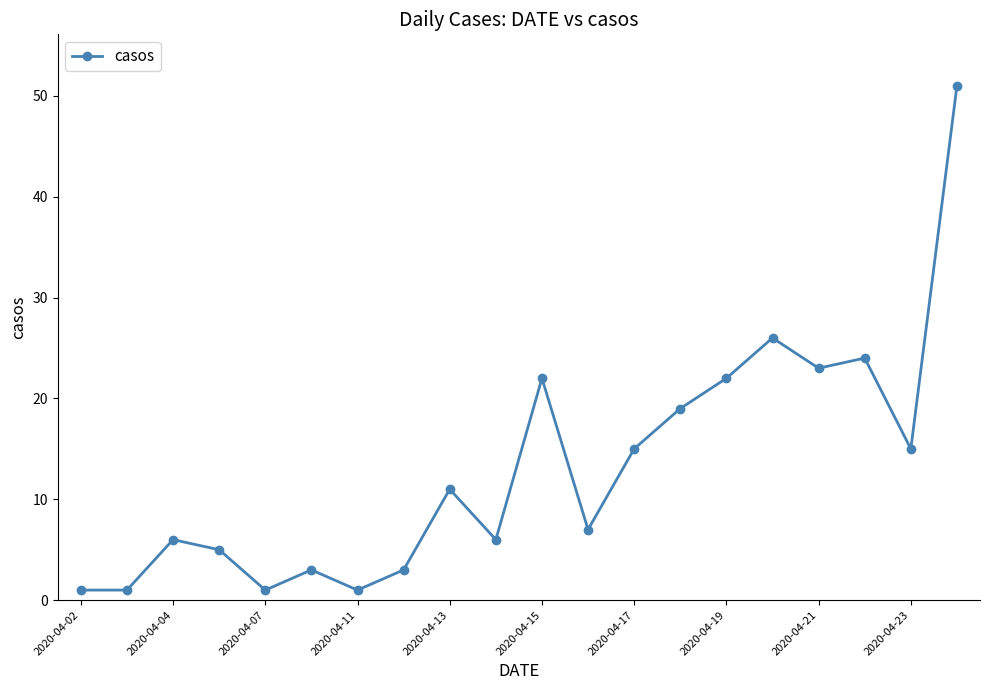

True or false: the data has more than 1 interior local peaks.

True